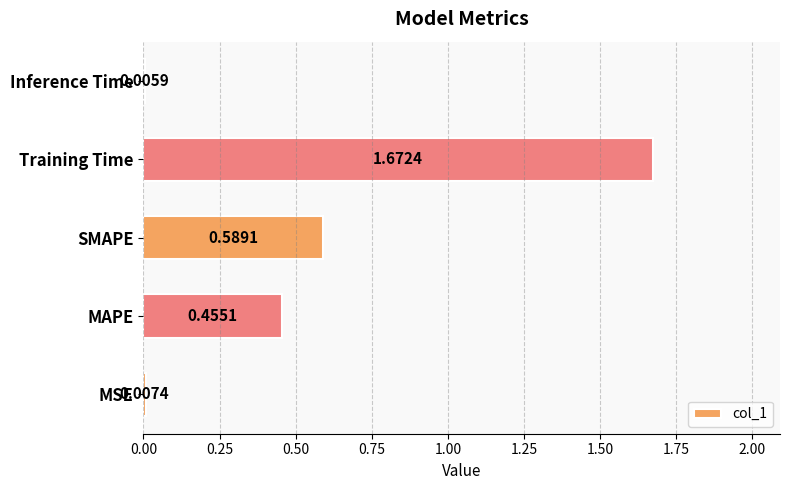

At which category does the chart reach its peak across all series?

Training Time